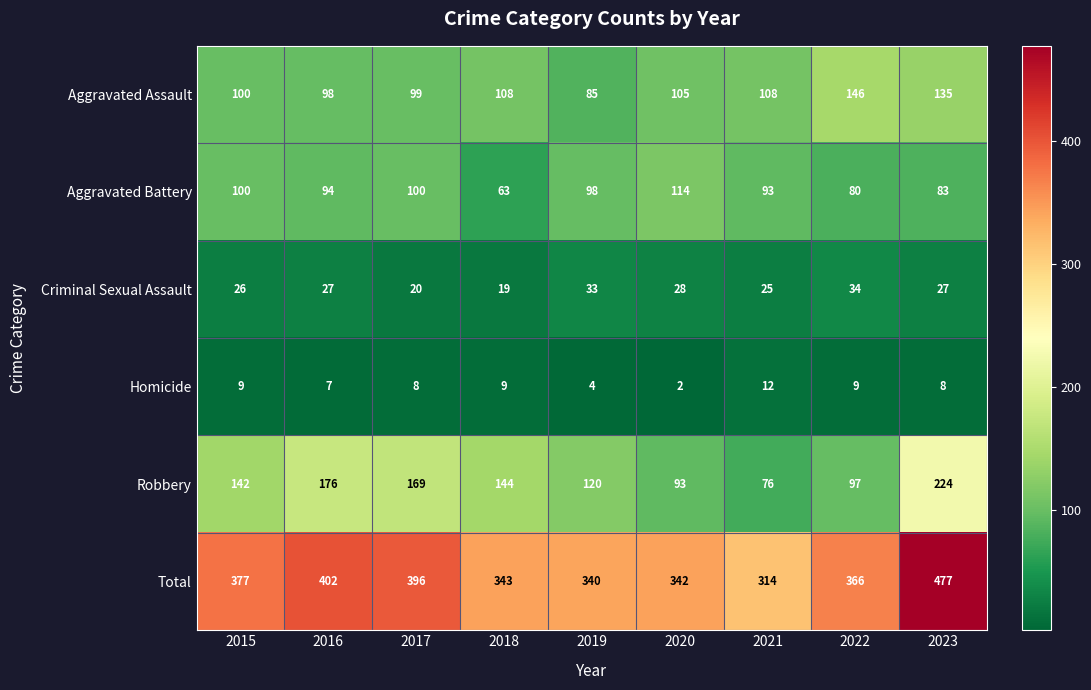

How many data points does each series have?

9